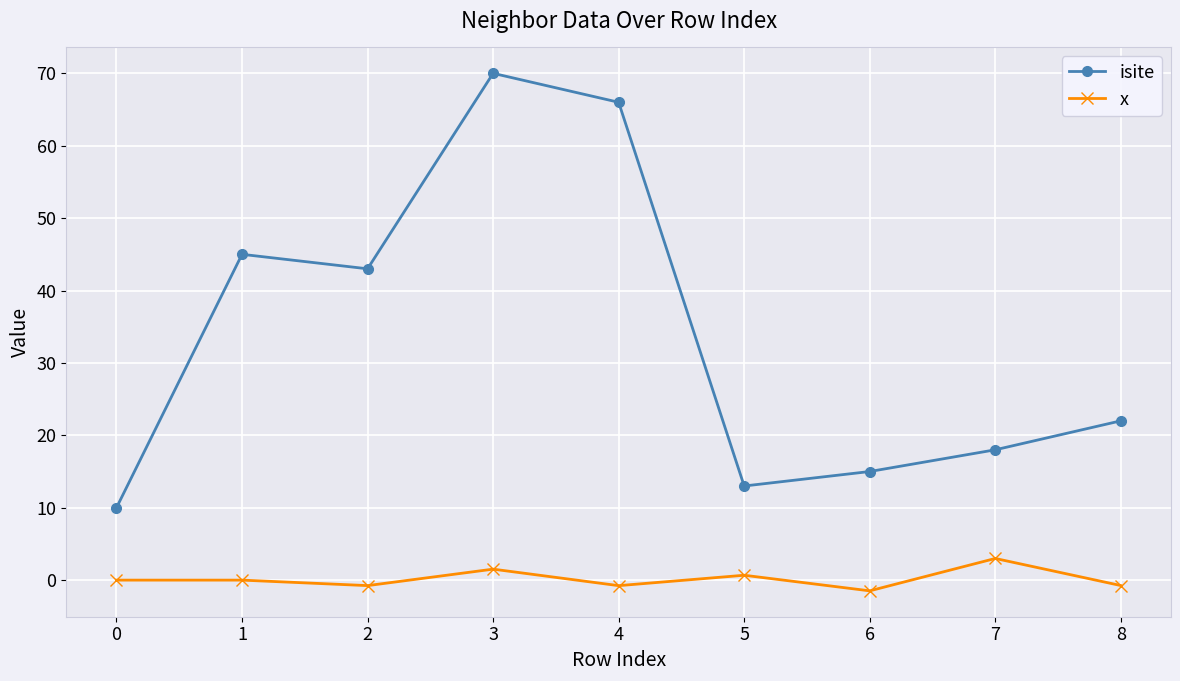

Which category has the highest value across all series?

3